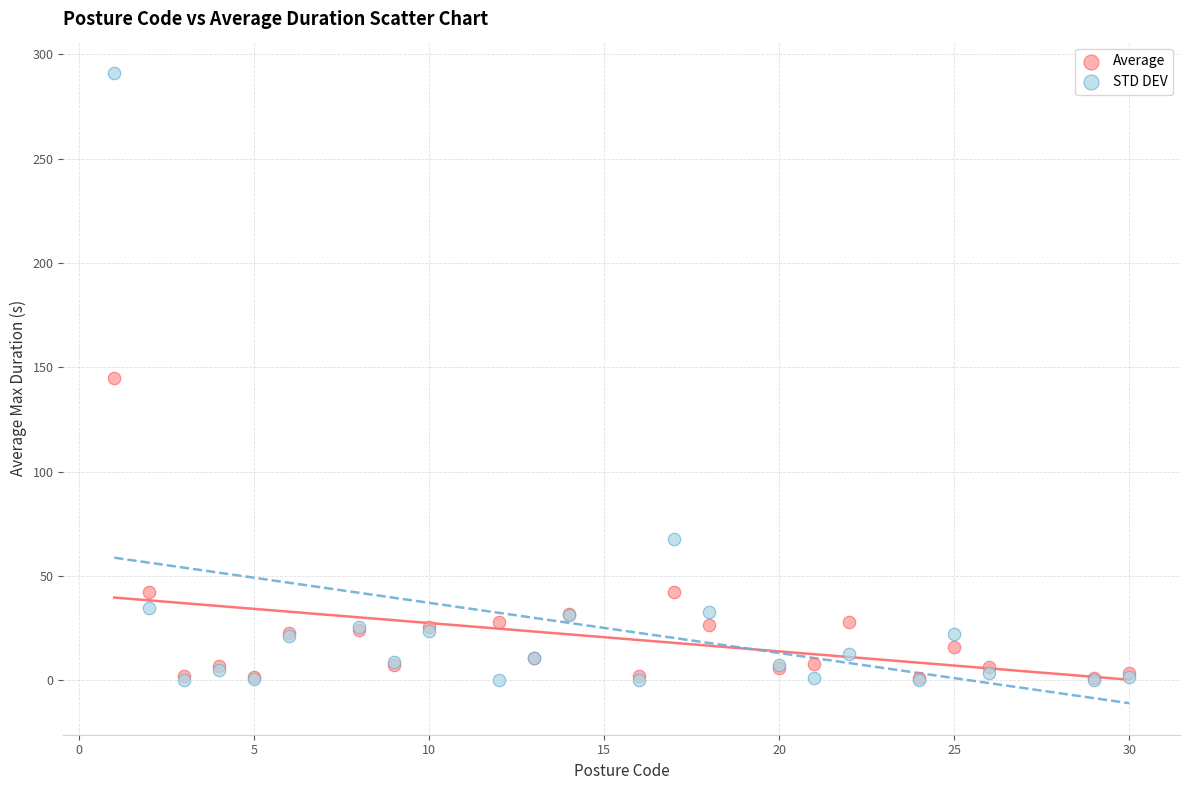

What are all the series names shown in the legend?

Average, STD DEV